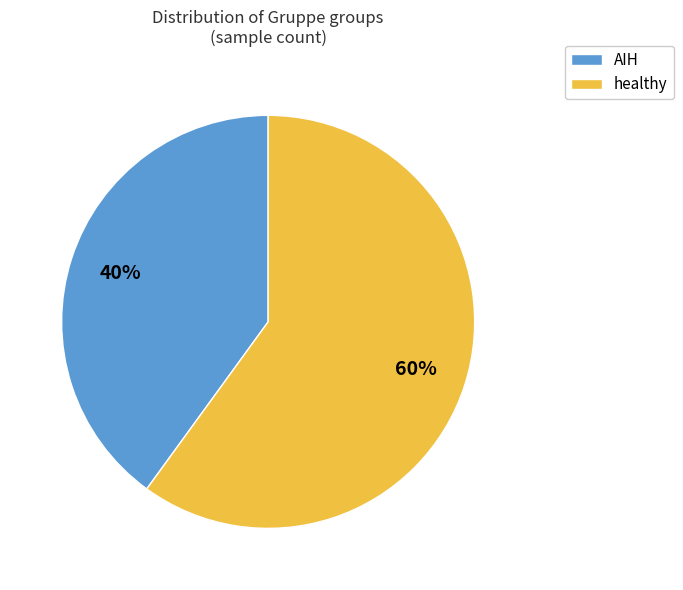

To the nearest percent, what portion does AIH represent?

40%